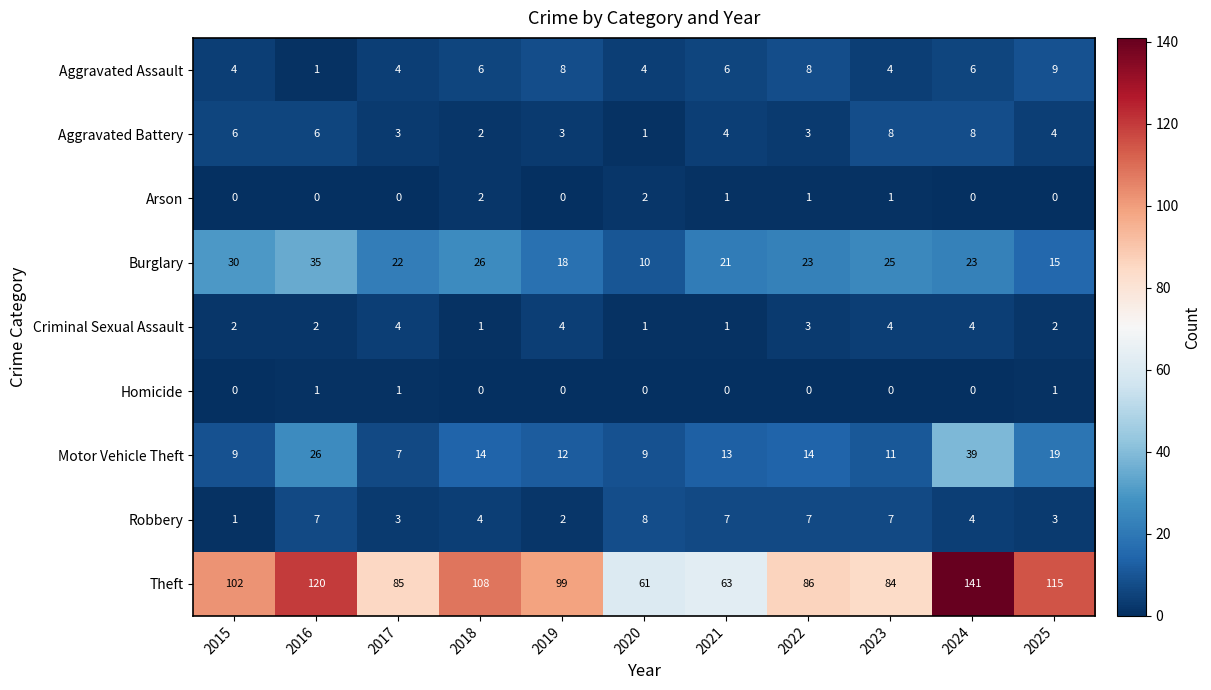

Which label corresponds to the largest value in the chart?

2024